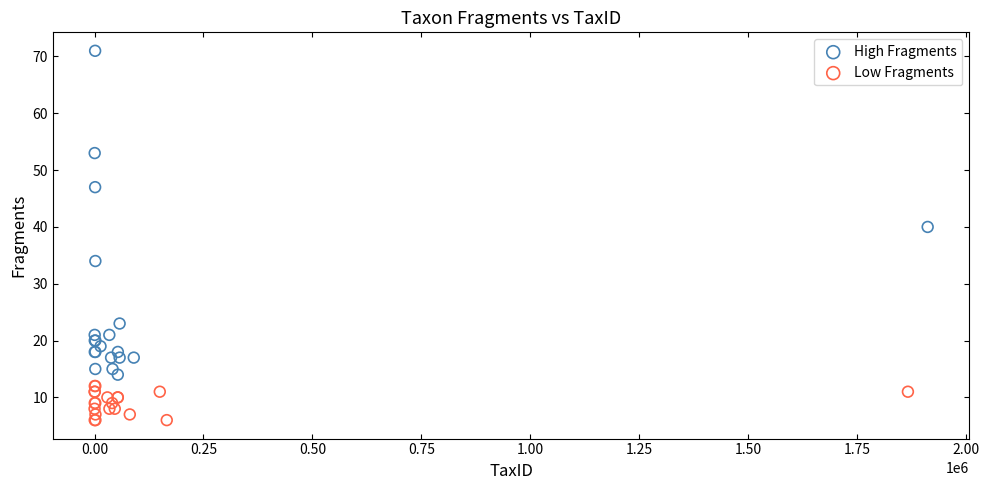

Which series reaches the minimum Y coordinate?

Low Fragments